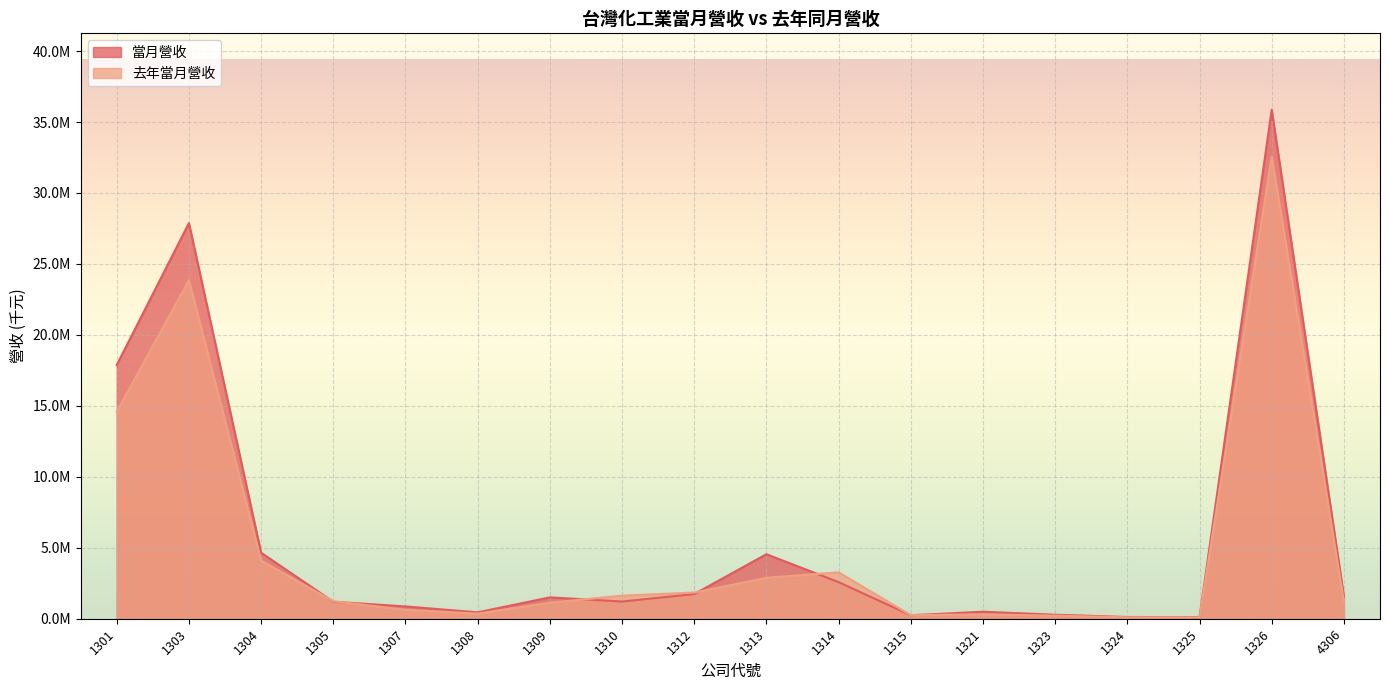

What are all the series names shown in the legend?

當月營收, 去年當月營收